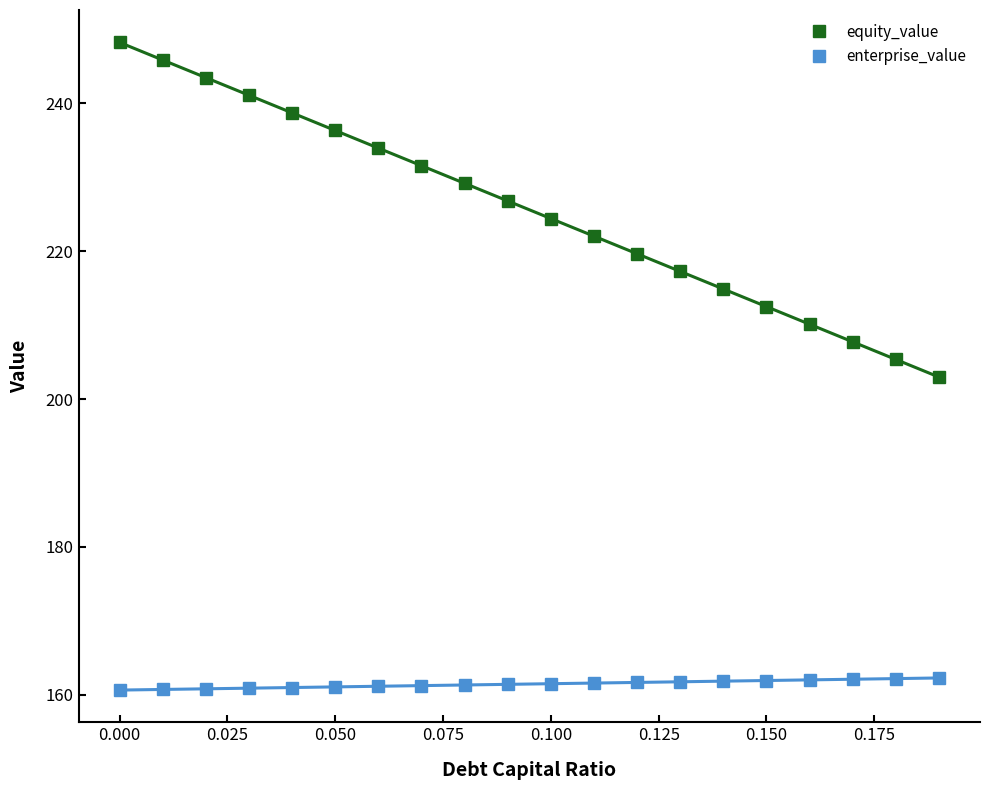

What is the minimum value for equity_value?

203.0